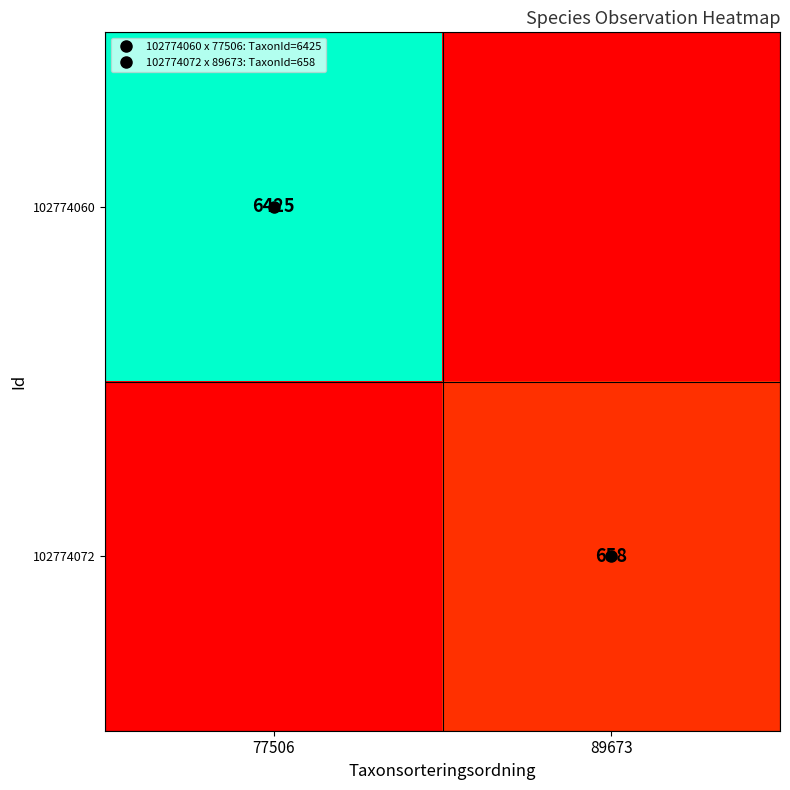

Is it true that 102774072 equals 658 at 89673?

True